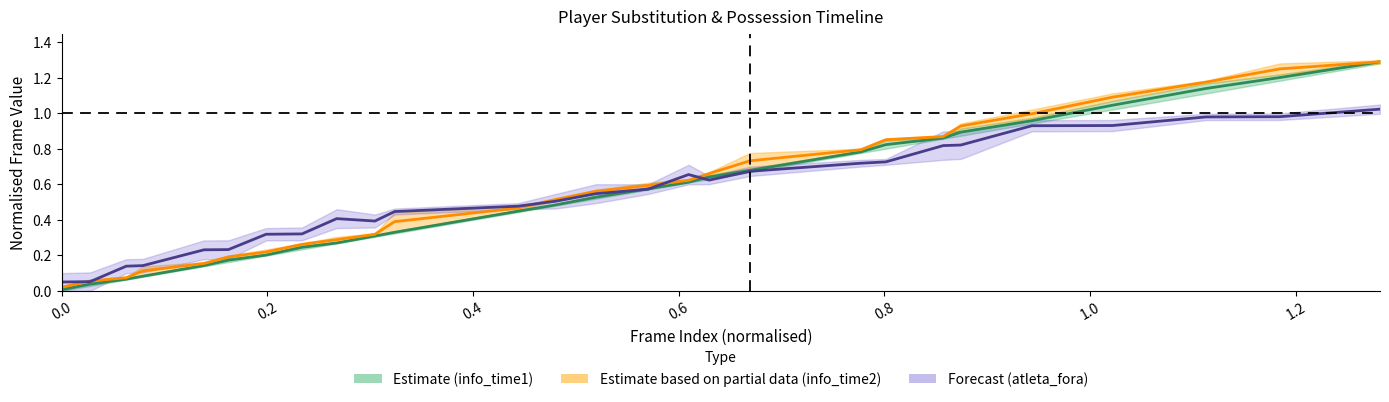

What is the value of the Forecast (atleta_fora) point at the 4th from the left?

0.1